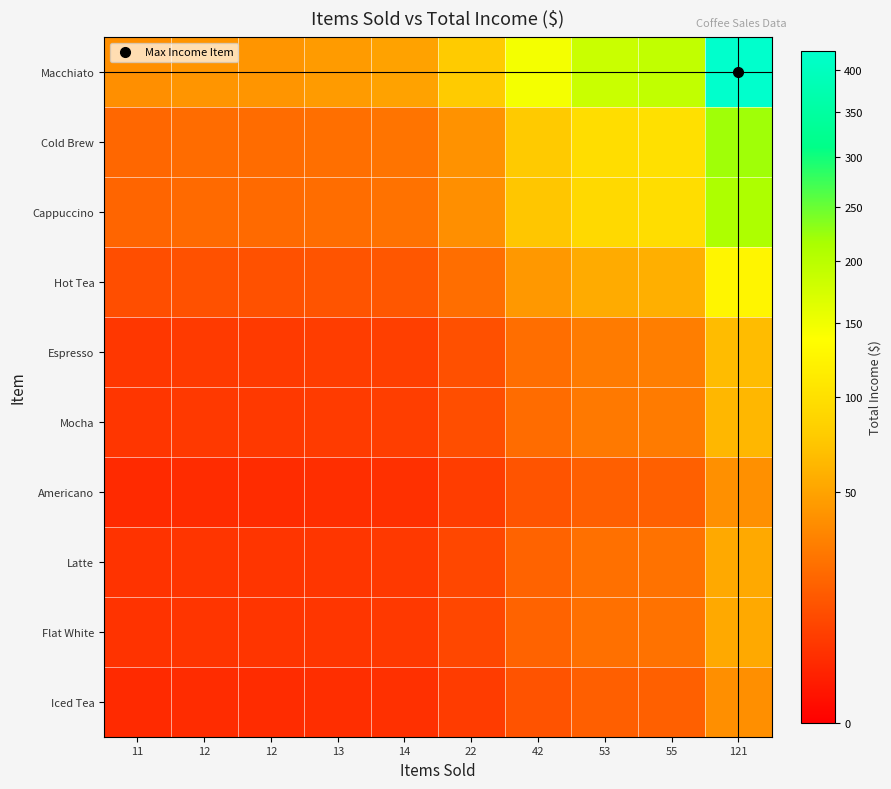

Reading left to right, extract all data points from this chart.

Iced Tea: 11=3.5	12=3.8	12=3.8	13=4.1	14=4.5	22=7.0	42=13.4	53=16.9	55=17.5	121=38.5
Flat White: 11=4.9	12=5.4	12=5.4	13=5.8	14=6.2	22=9.8	42=18.7	53=23.7	55=24.5	121=54.0
Latte: 11=4.9	12=5.4	12=5.4	13=5.8	14=6.2	22=9.8	42=18.7	53=23.7	55=24.5	121=54.0
Americano: 11=3.5	12=3.9	12=3.9	13=4.2	14=4.5	22=7.1	42=13.5	53=17.1	55=17.7	121=39.0
Mocha: 11=5.7	12=6.2	12=6.2	13=6.8	14=7.3	22=11.5	42=21.9	53=27.6	55=28.6	121=63.0
Espresso: 11=6.0	12=6.5	12=6.5	13=7.1	14=7.6	22=12.0	42=22.9	53=28.9	55=30.0	121=66.0
Hot Tea: 11=11.5	12=12.5	12=12.5	13=13.5	14=14.6	22=22.9	42=43.7	53=55.2	55=57.3	121=126.0
Cappuccino: 11=19.3	12=21.0	12=21.0	13=22.8	14=24.5	22=38.5	42=73.6	53=92.9	55=96.4	121=212.0
Cold Brew: 11=20.0	12=21.8	12=21.8	13=23.6	14=25.5	22=40.0	42=76.4	53=96.4	55=100.0	121=220.0
Macchiato: 11=38.5	12=42.0	12=42.0	13=45.5	14=49.0	22=77.0	42=147.0	53=185.5	55=192.5	121=423.5